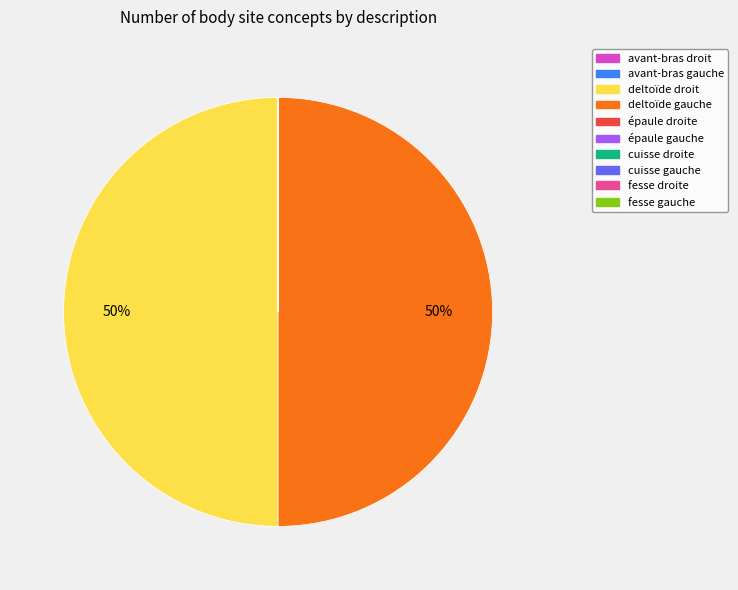

To the nearest percent, what percentage of the pie is deltoïde gauche?

50%